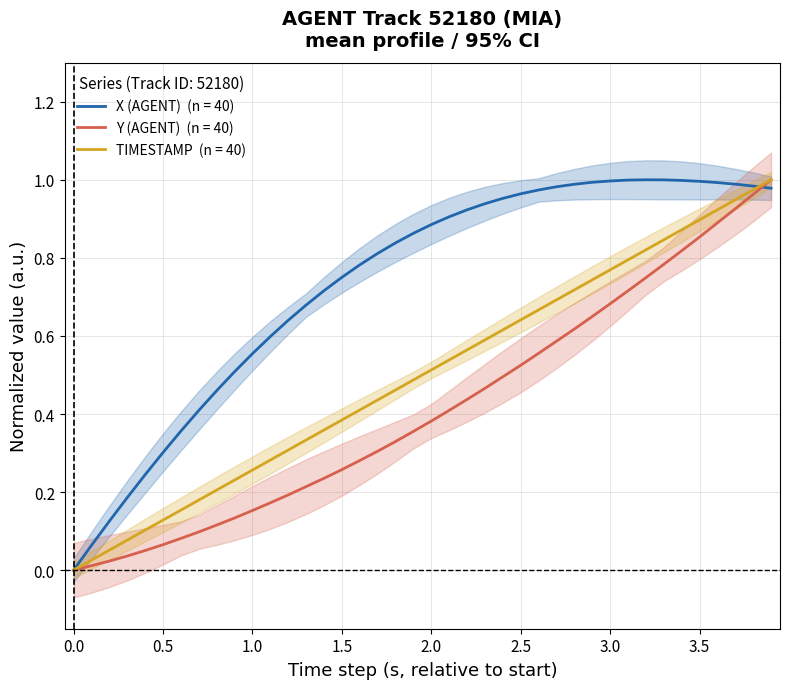

What is the value of the X (AGENT) point at the 15th from the left?

0.7